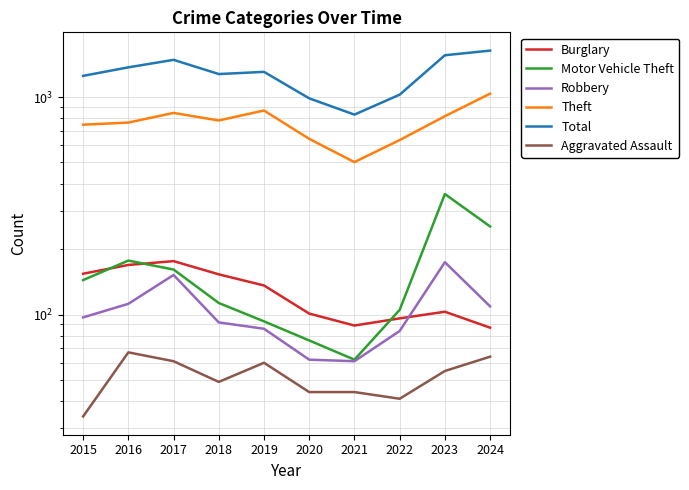

What is the sum of all Motor Vehicle Theft values?

1543